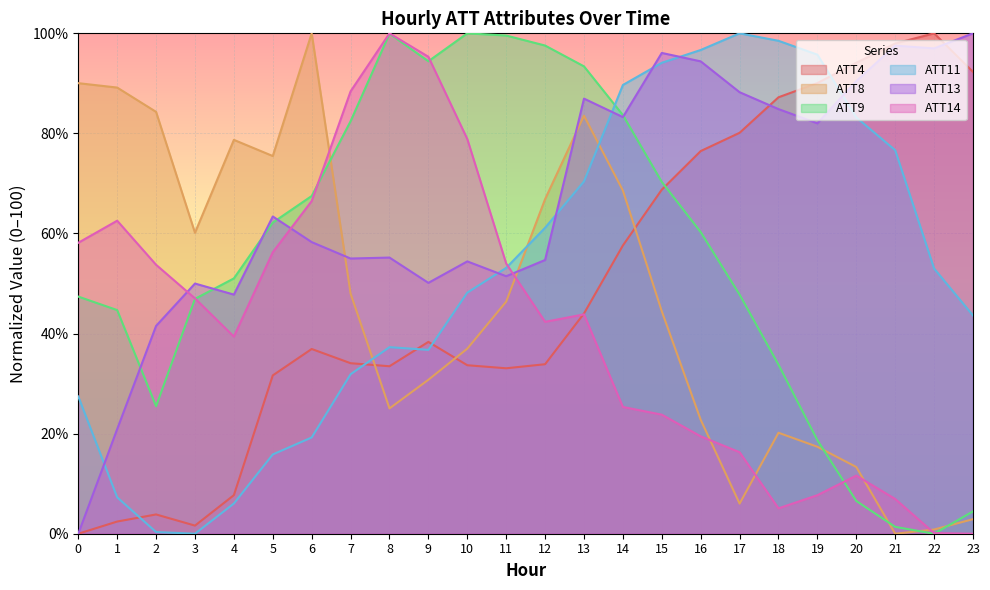

After their last crossing, which series has the higher values: ATT11 or ATT4?

ATT4